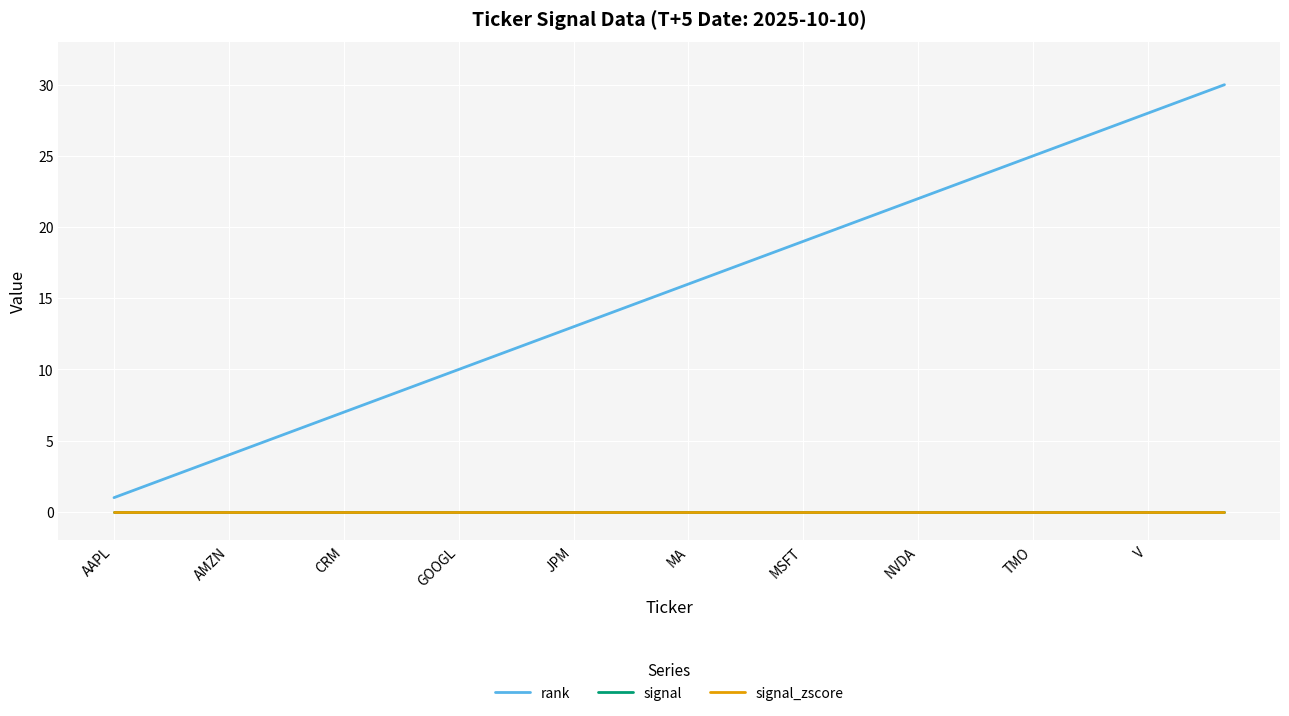

Which series has the largest total across all categories?

rank